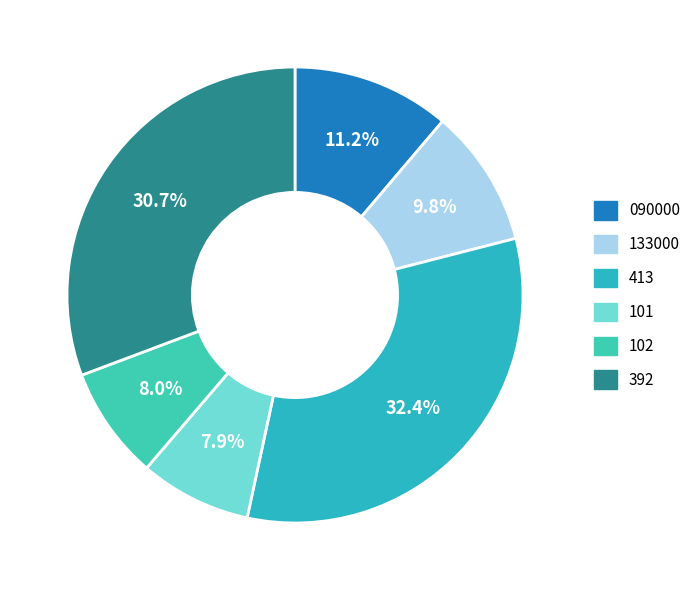

Approximately how many times larger is the value at 102 compared to 090000?

0.7